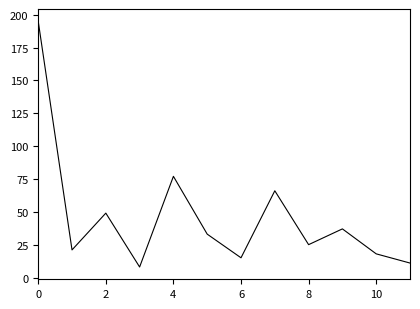

What is the smallest value displayed?

8